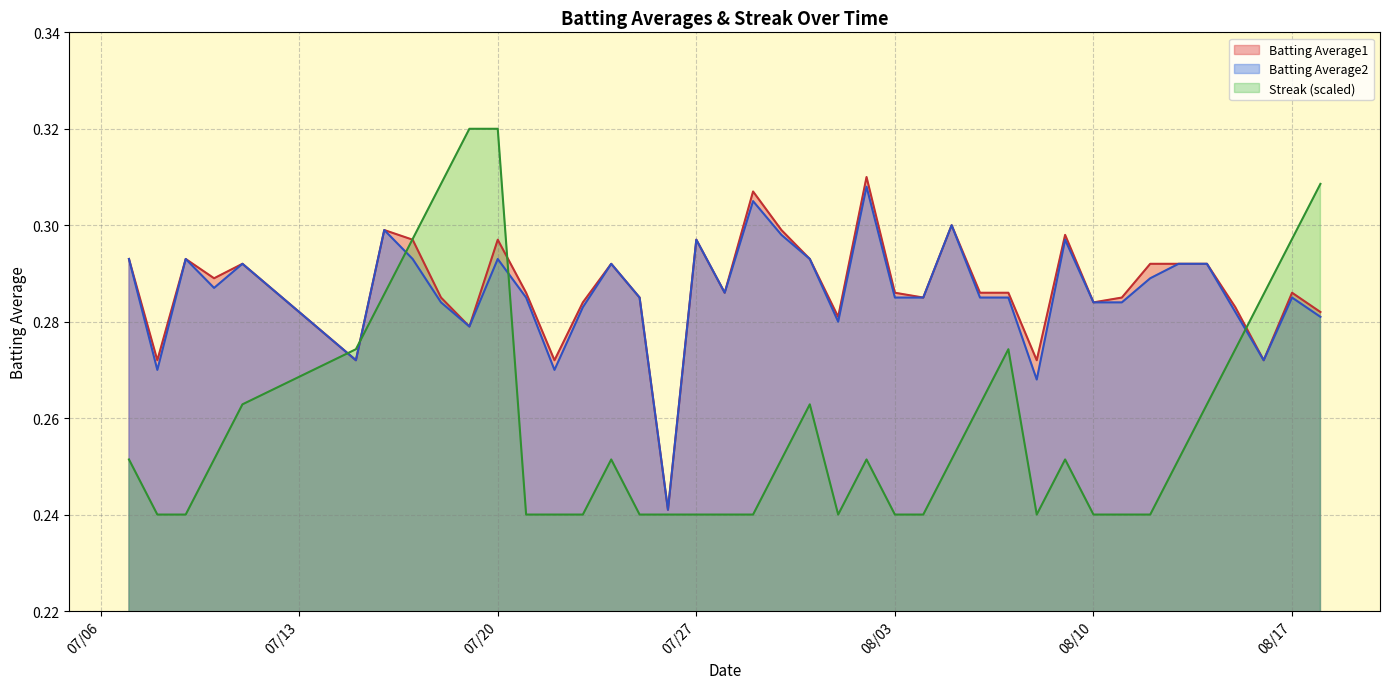

Rank the series by their maximum value, from highest to lowest.

Streak, Batting Average1, Batting Average2